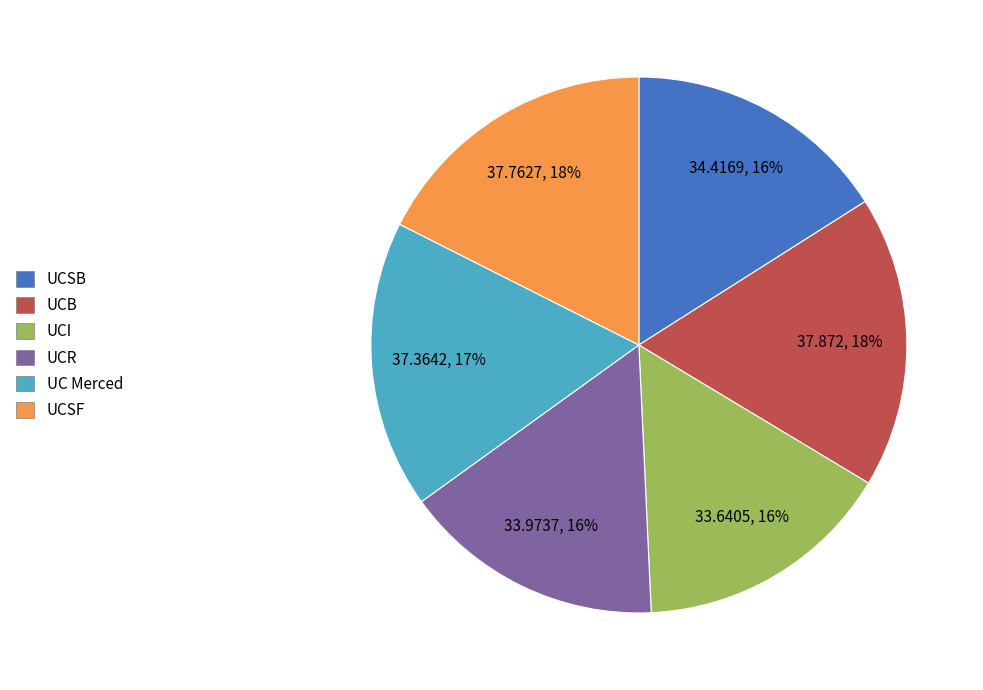

To the nearest percent, what percentage of the pie is UC Merced?

17%